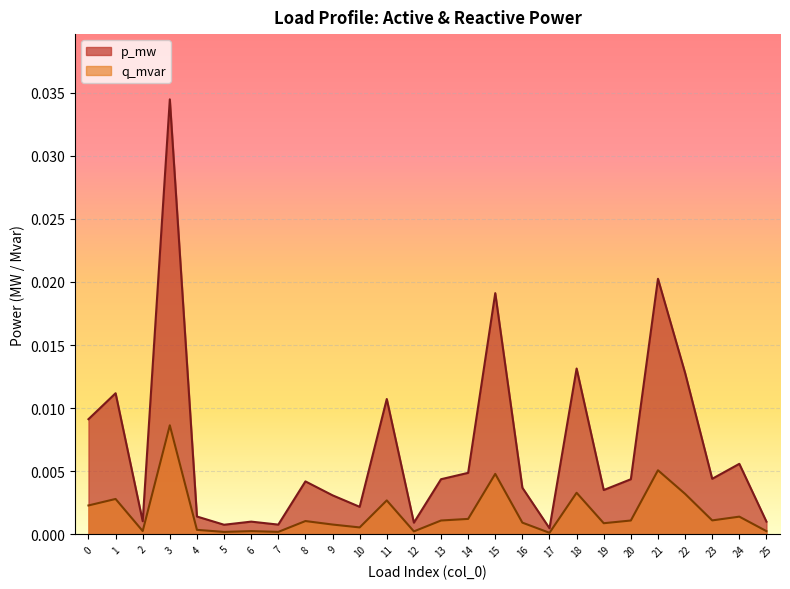

Is the value of p_mw at 15 greater than the value of q_mvar at 23?

Yes